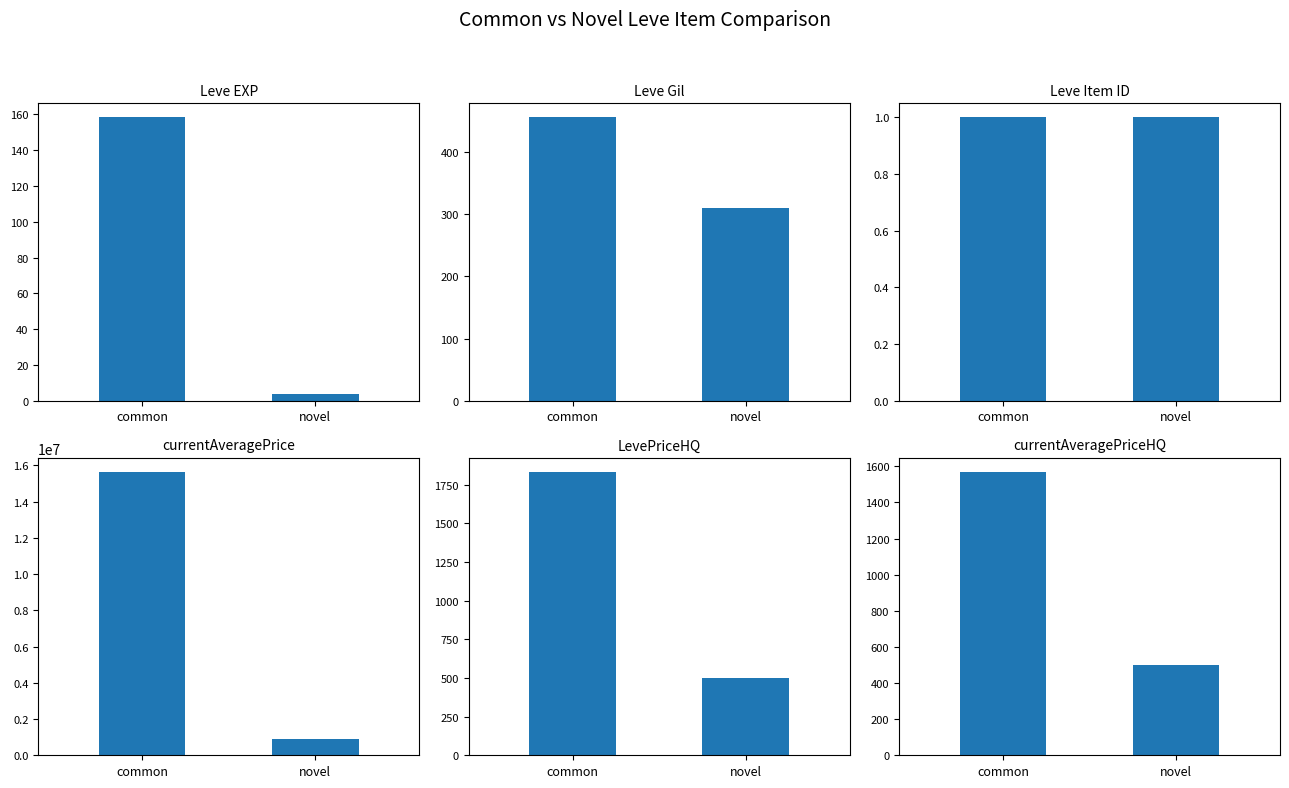

What is the minimum value shown in the chart?

1.0